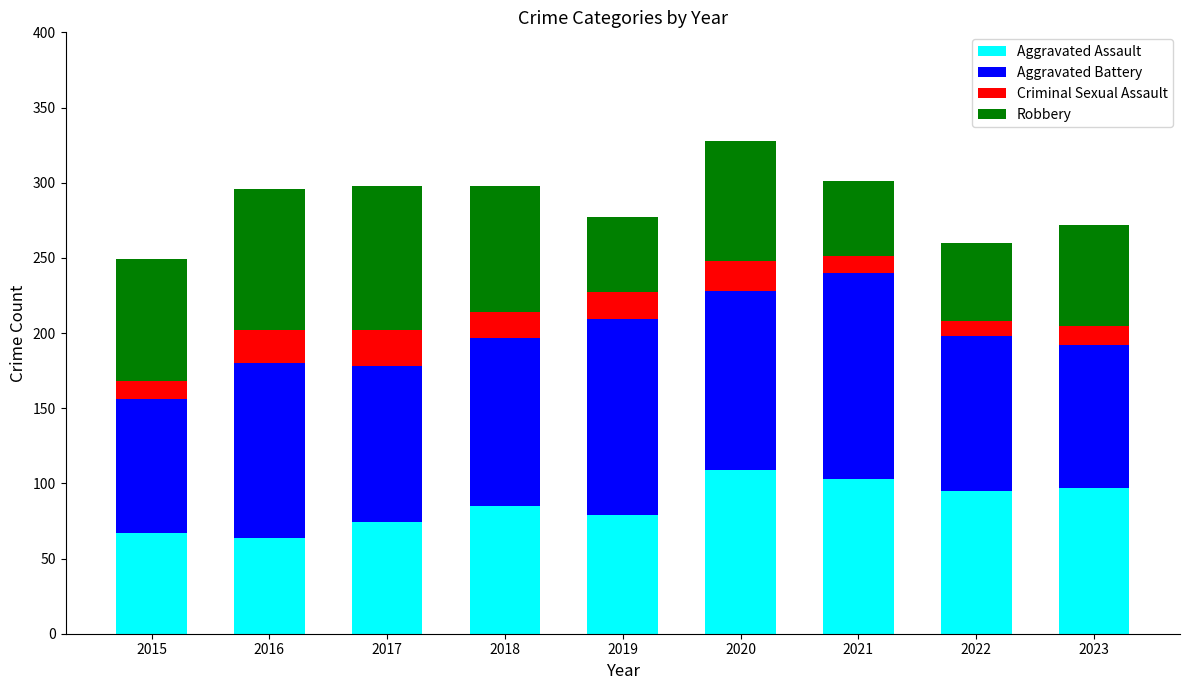

Does the chart contain stacked bars?

Yes